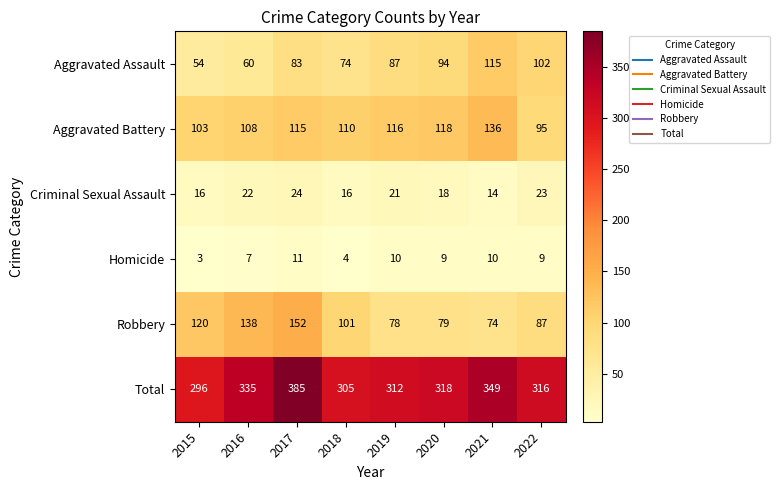

What is the minimum value shown in the chart?

3